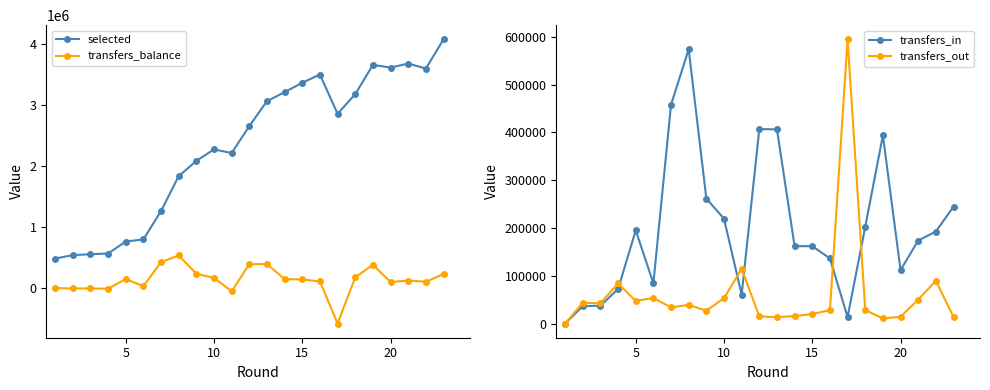

The value of transfers_balance at 5 is 147442. True or false?

True